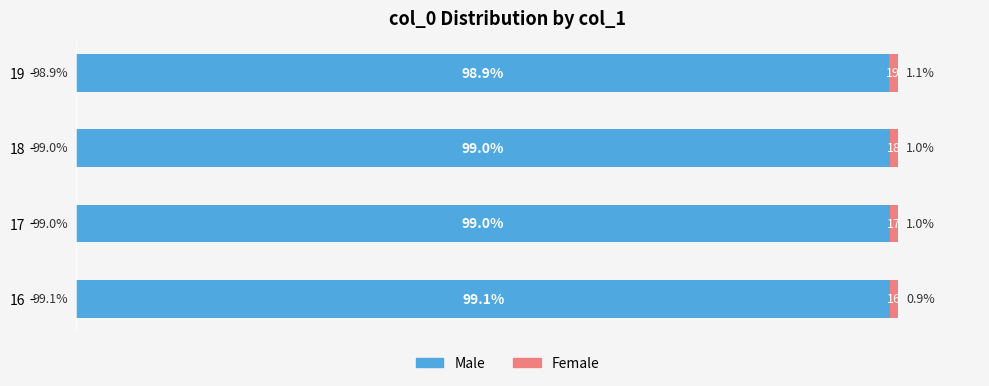

Reading left to right, what are all the values shown in this chart?

Male: 99.1	99.0	99.0	98.9
Female: 0.9	1.0	1.0	1.1